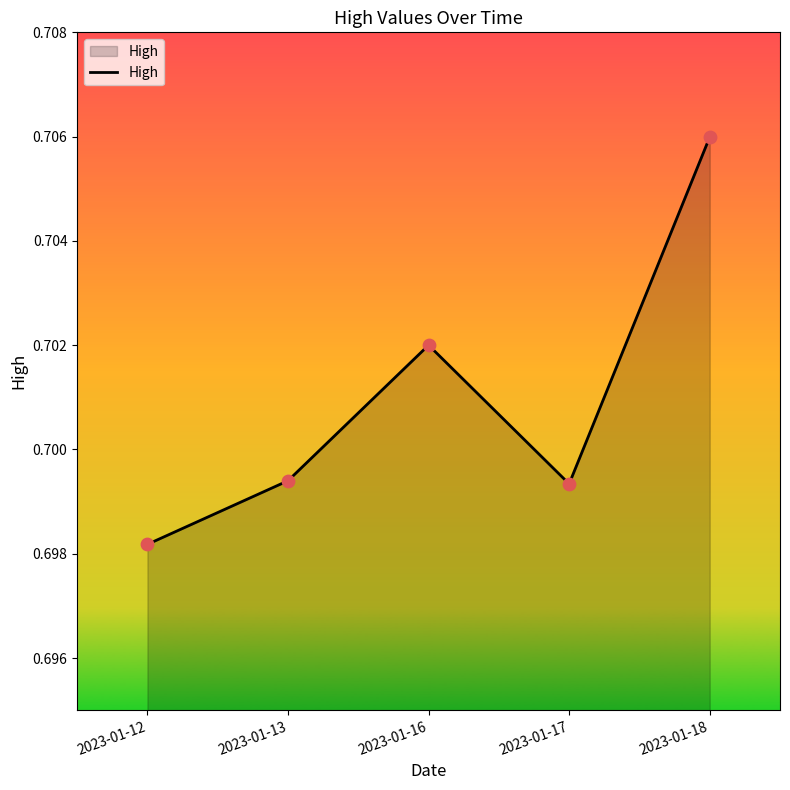

Between 2023-01-17 and 2023-01-16, which is larger?

2023-01-16